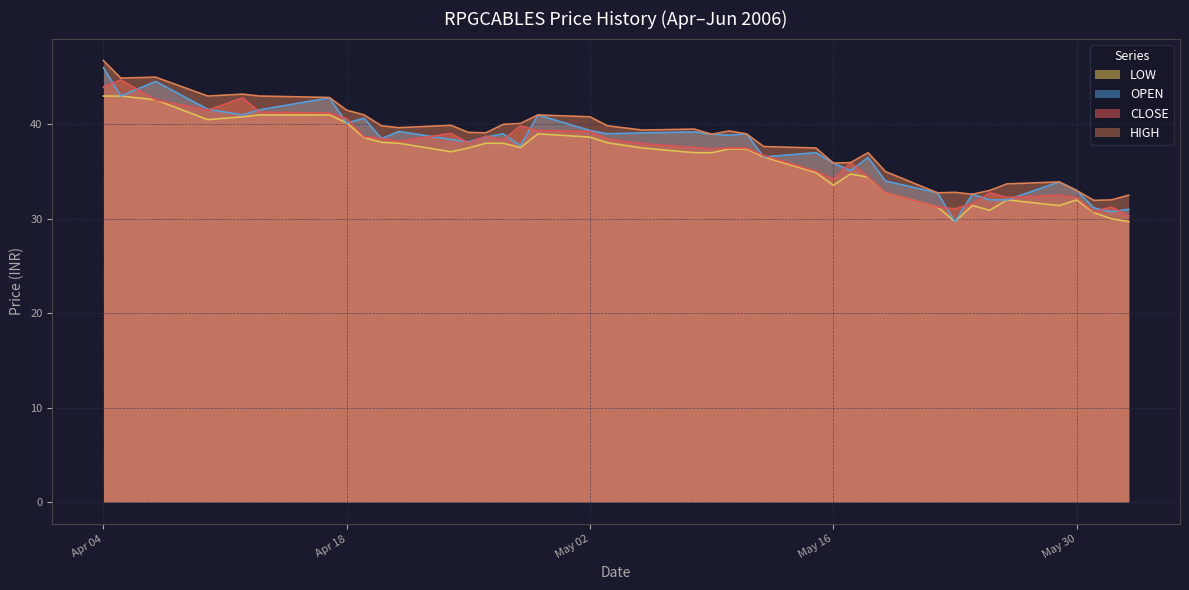

What is the highest value of the LOW series?

43.0